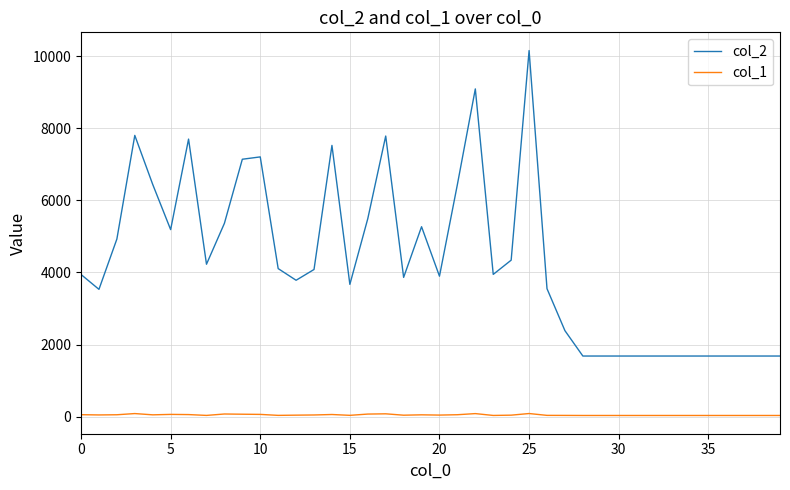

What is the maximum value shown in the chart?

10158